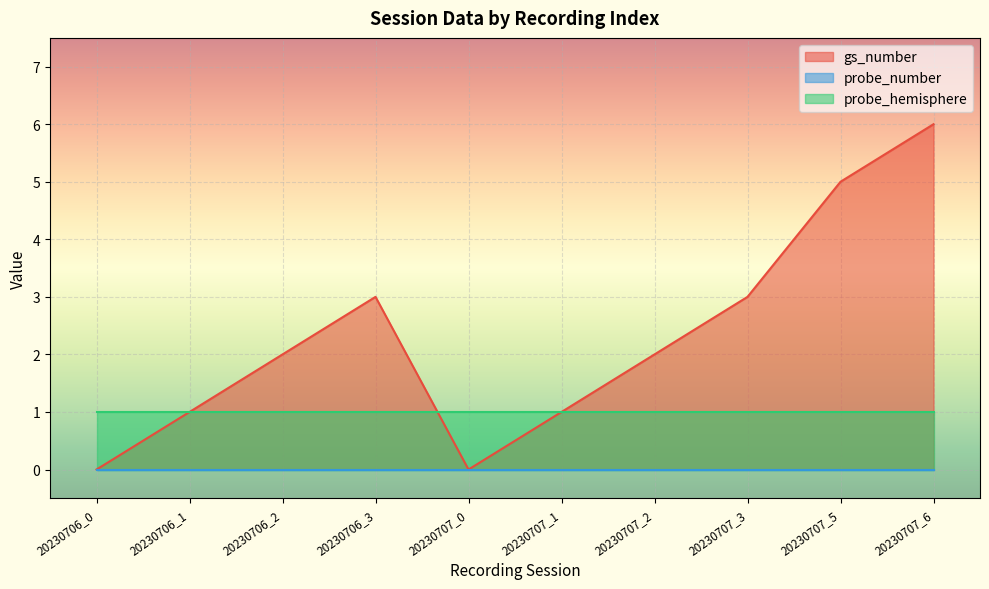

What is the sum of all probe_hemisphere values?

10